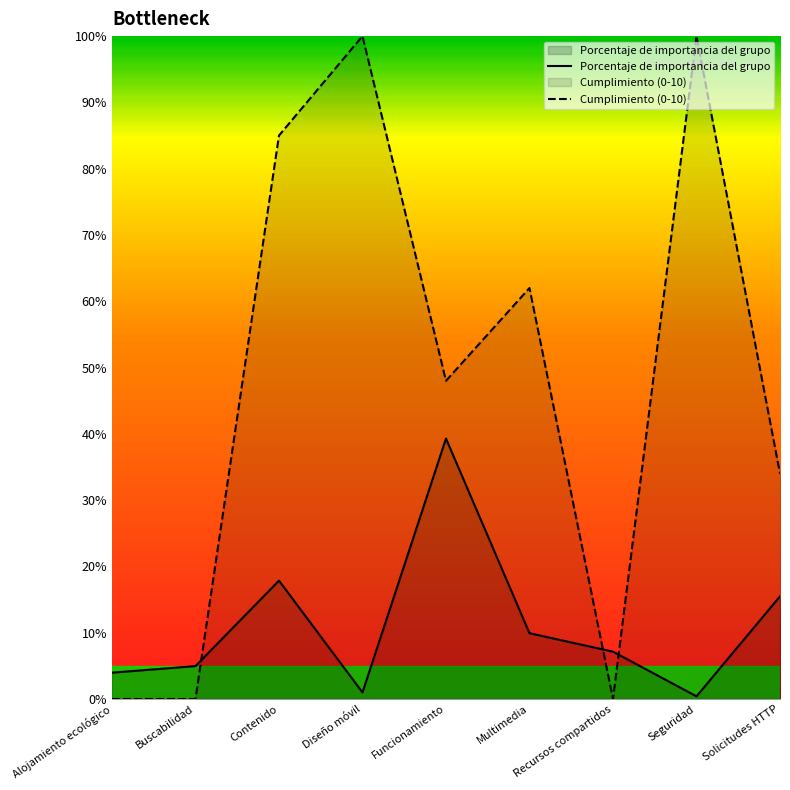

How many intersections are there between Cumplimiento (0-10) and Porcentaje de importancia del grupo?

3